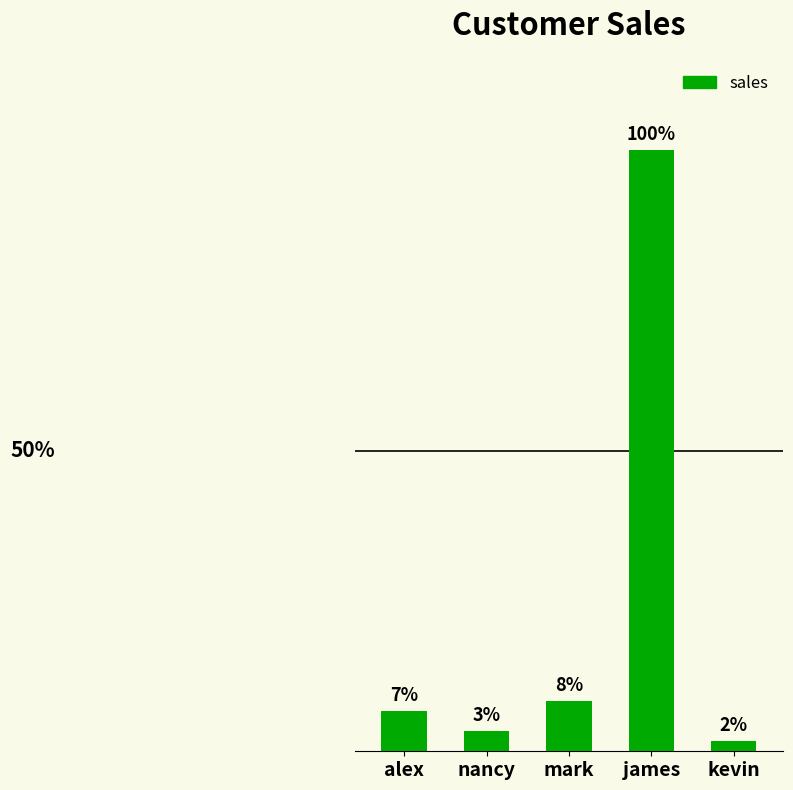

Does the chart contain any negative values?

No